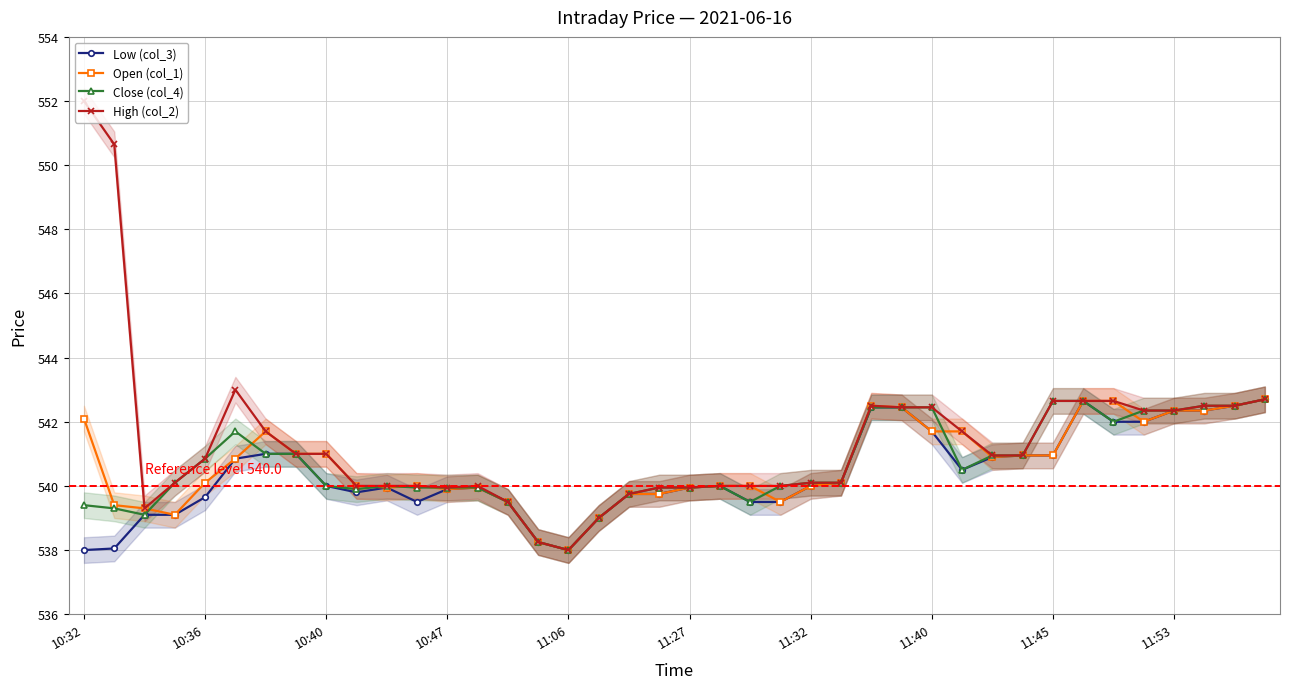

What are all the series names shown in the legend?

Low (col_3), Open (col_1), Close (col_4), High (col_2)